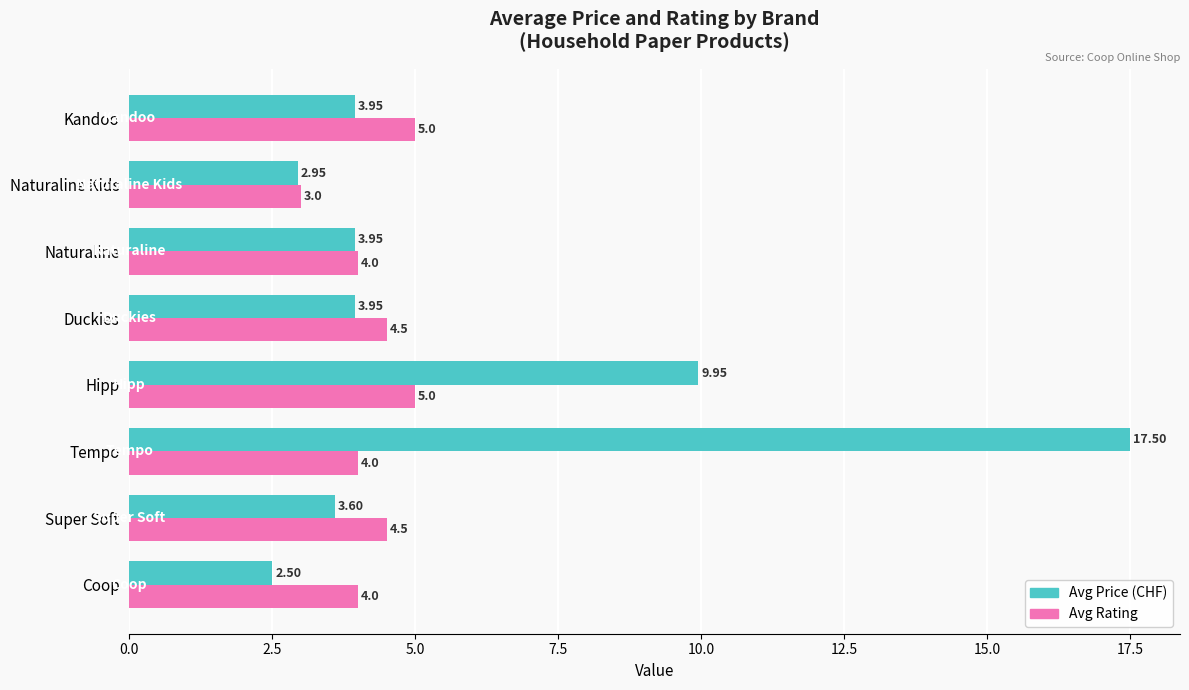

What is the average value of the Avg Price (CHF) series?

6.0